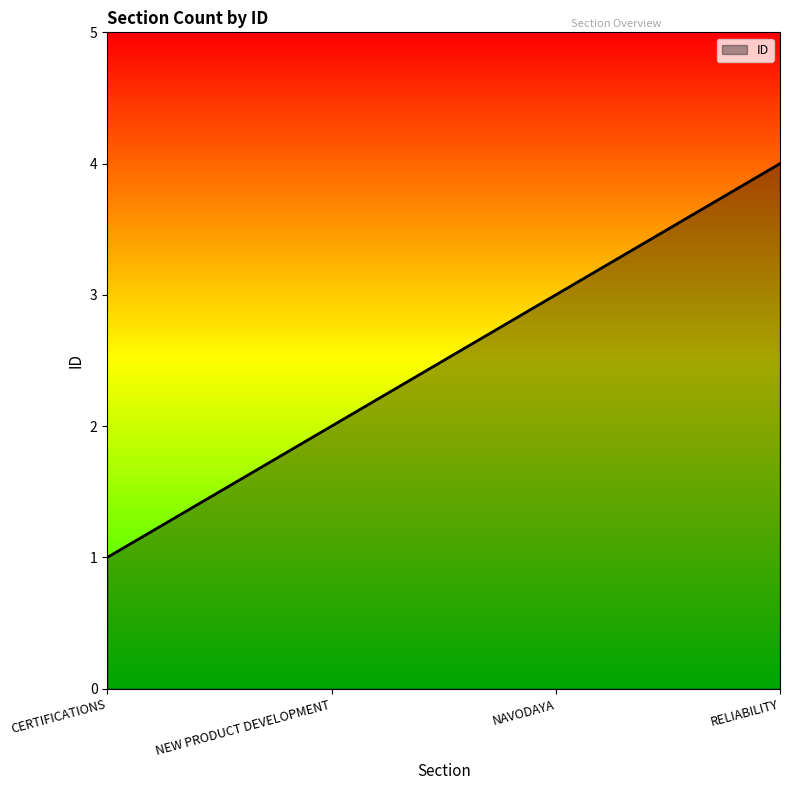

Reading right to left, list all the values displayed in this chart.

RELIABILITY=4	NAVODAYA=3	NEW PRODUCT DEVELOPMENT=2	CERTIFICATIONS=1